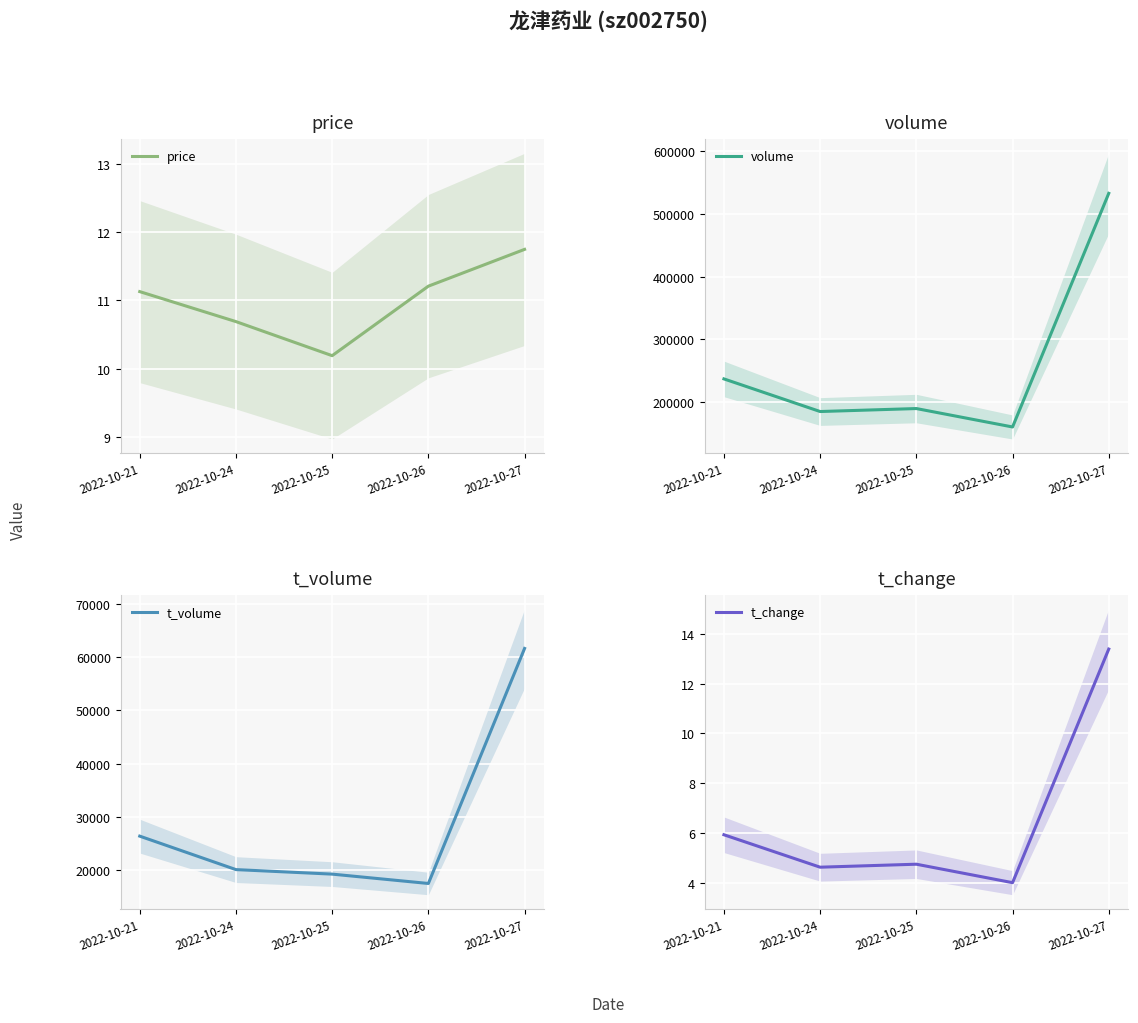

The value of t_volume at 2022-10-27 is 61596.0. True or false?

True